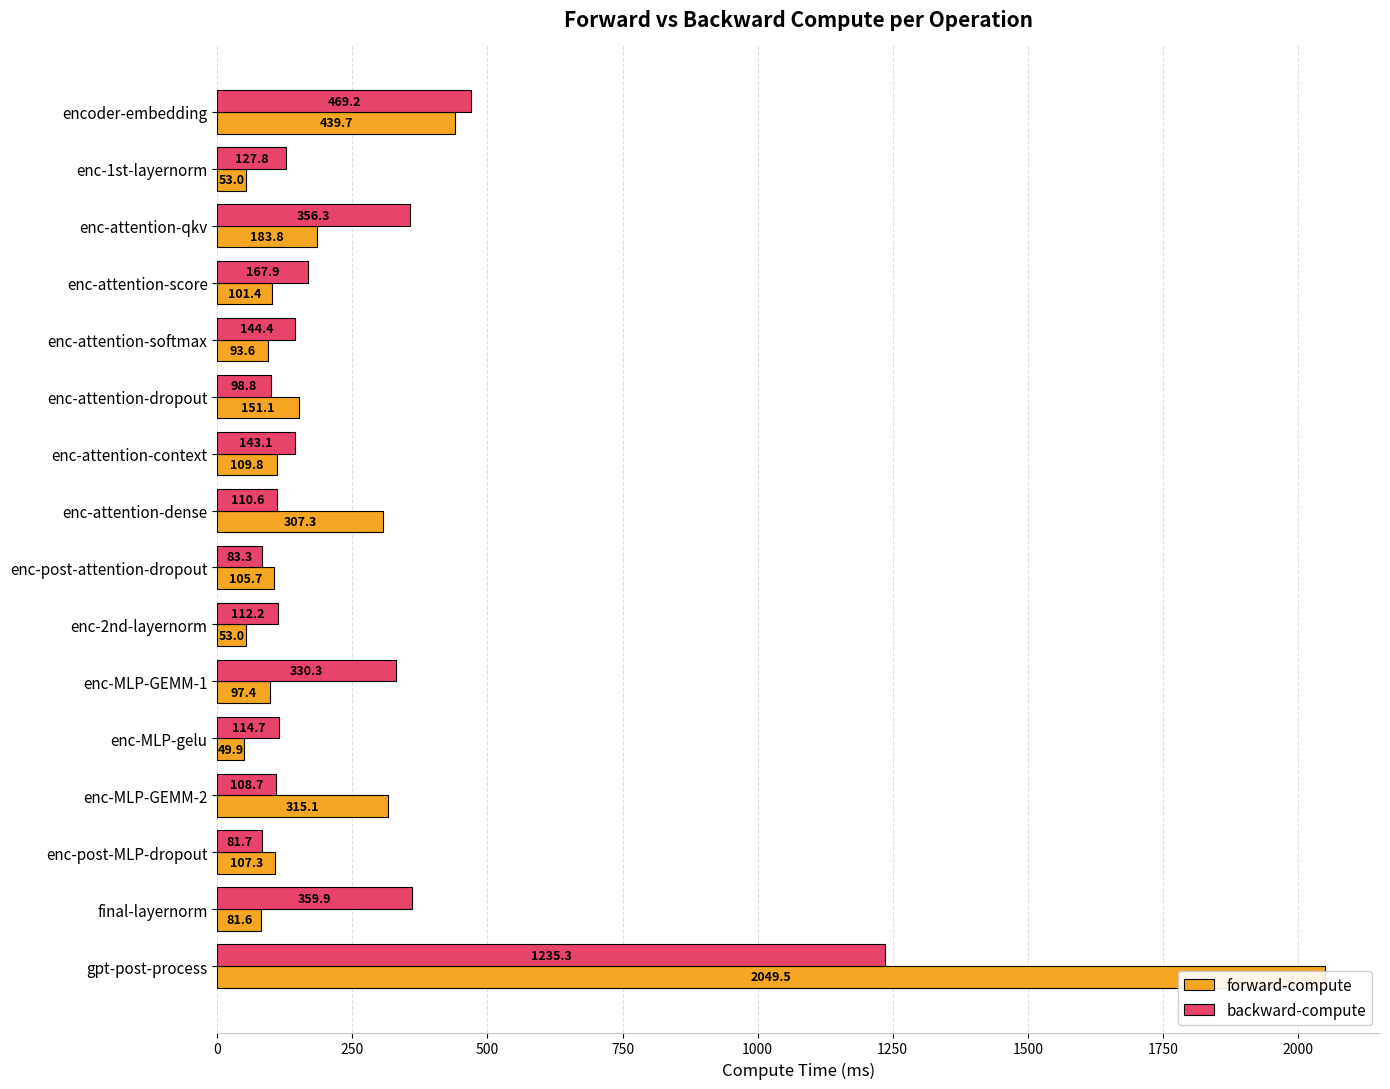

What is the difference between the second highest and second lowest values in the backward-compute series?

386.0